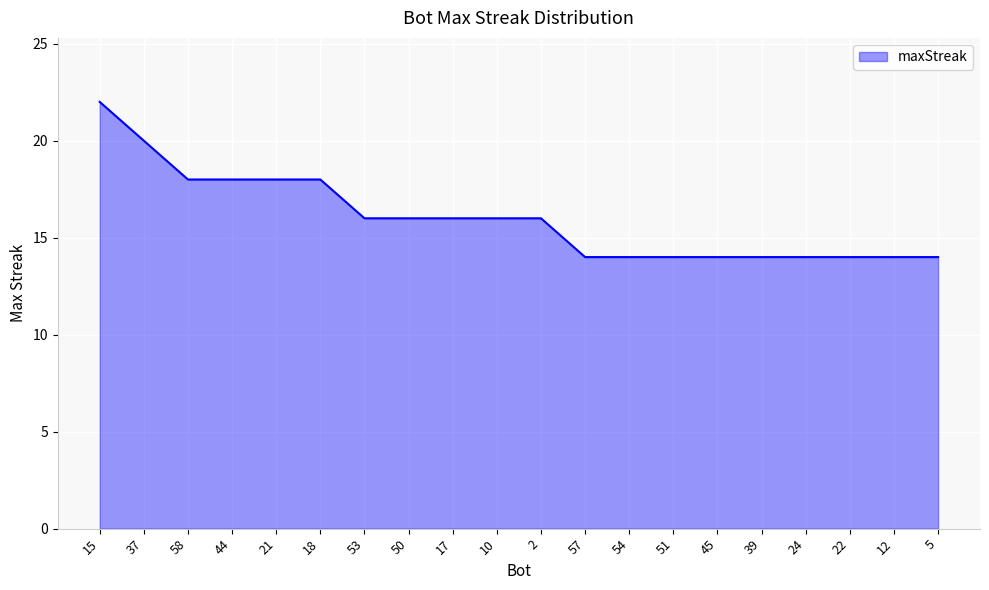

Which category has the highest value across all series?

15